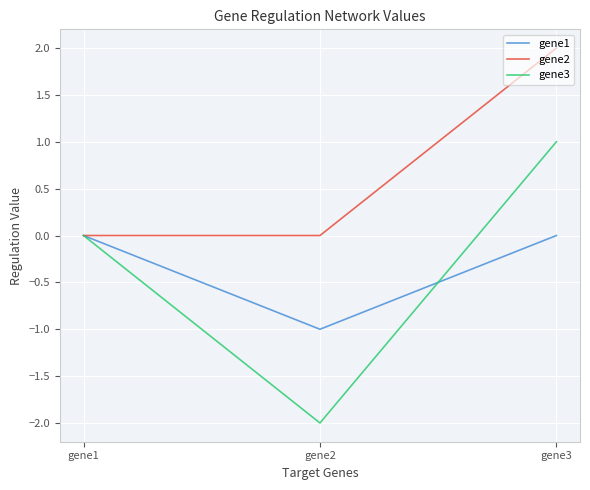

The gene2 series shows 2.0 at gene3. True or false?

True